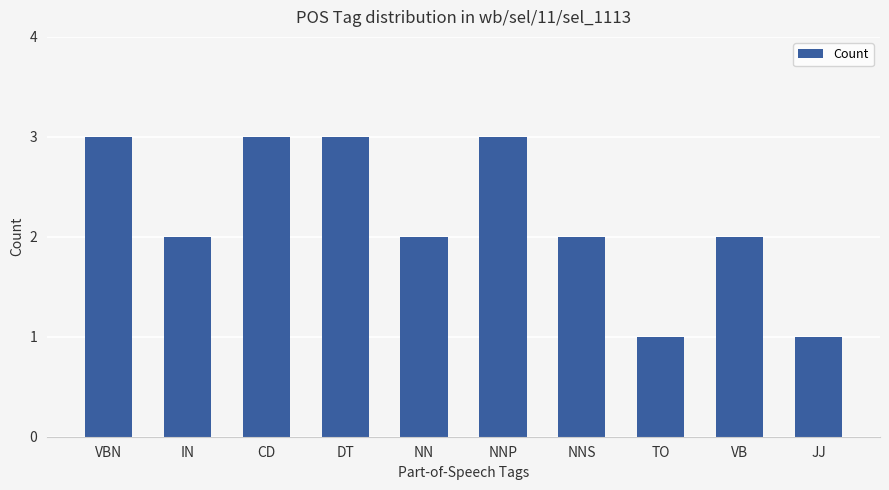

Read the value at VBN.

3